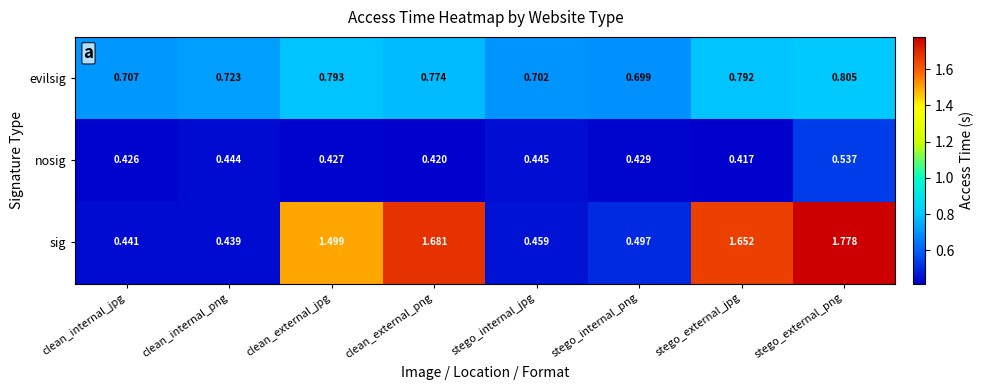

Which series has the widest spread of values?

sig